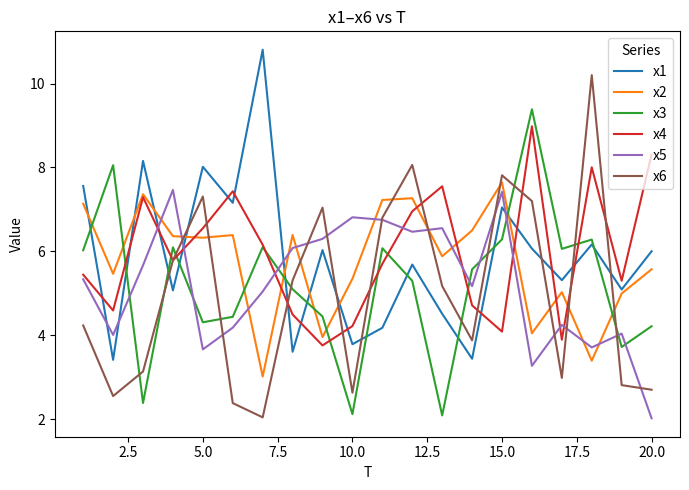

What is the maximum value for x4?

9.0